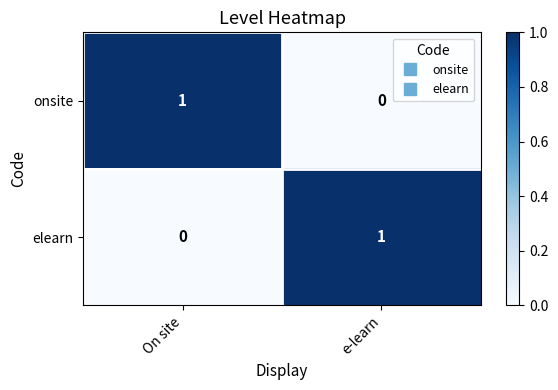

Rank the series at e-learn from lowest to highest value.

onsite, elearn